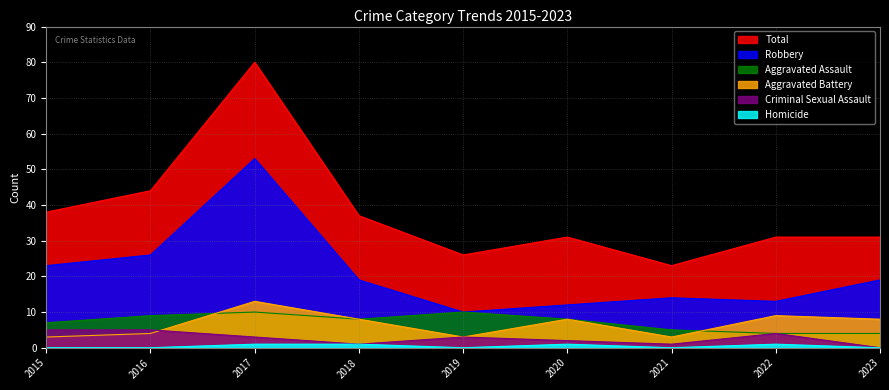

What is the difference between the highest and lowest values at 2018?

36